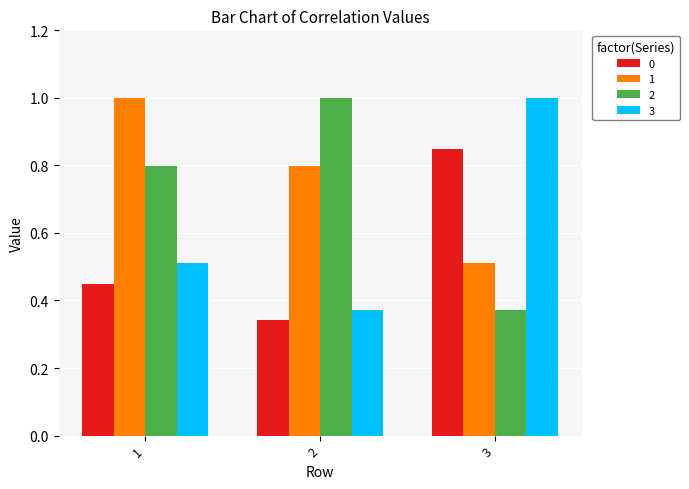

What is the spread (max minus min) of values at 2?

0.7